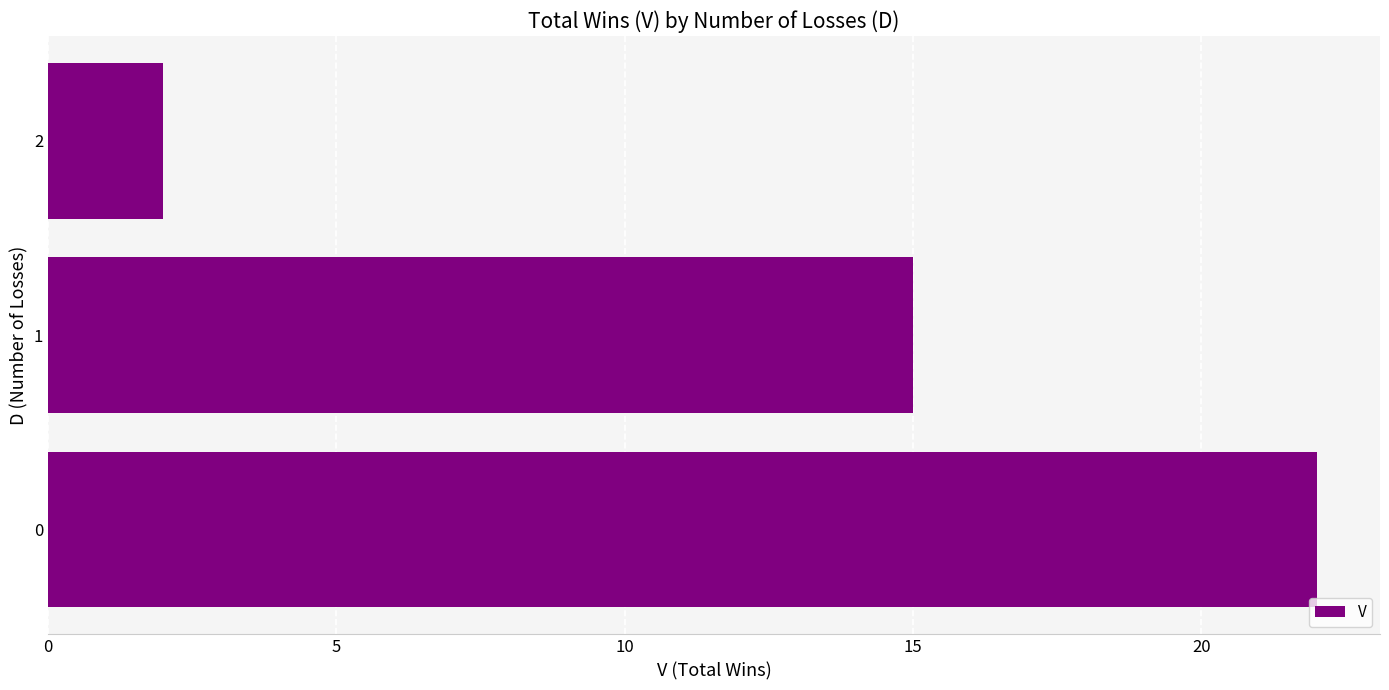

What is the maximum value shown in the chart?

22